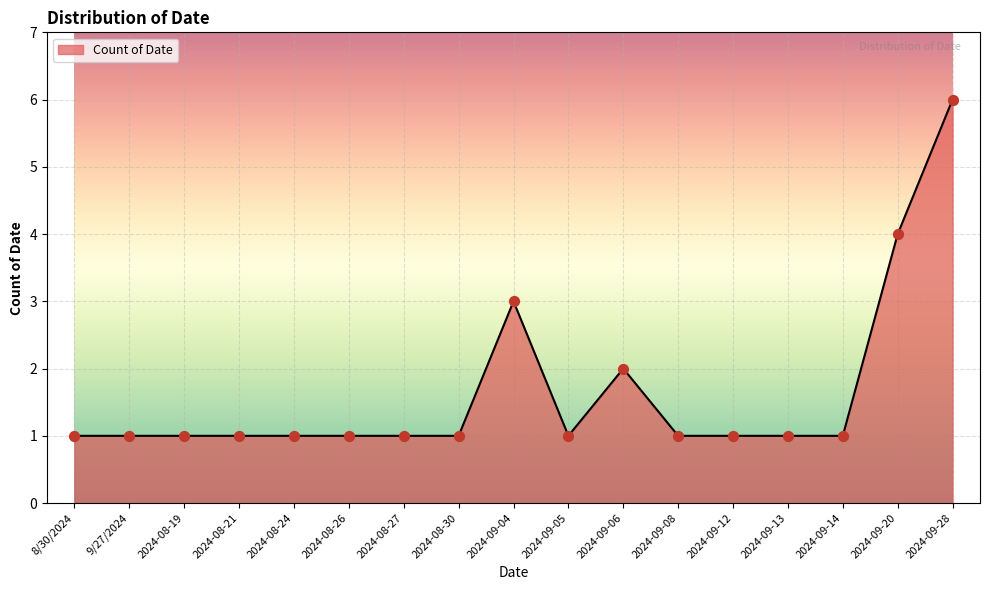

Which has a higher value, 2024-09-04 or 2024-09-12?

2024-09-04